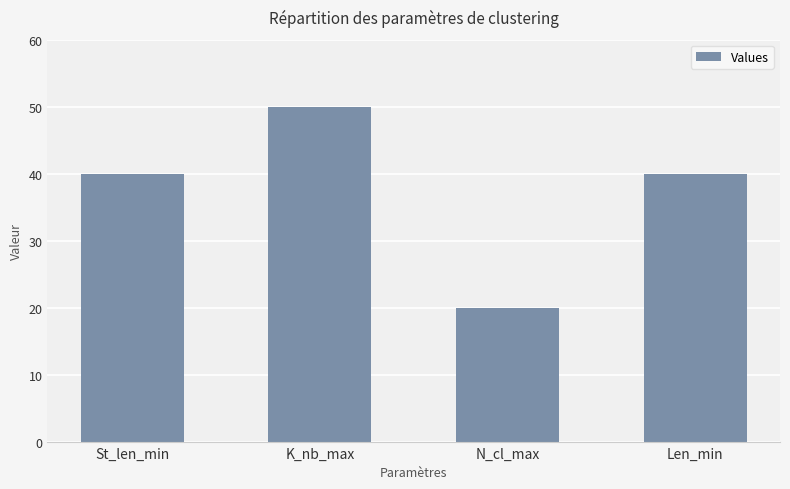

What is the label of the 4th bar from the right?

St_len_min